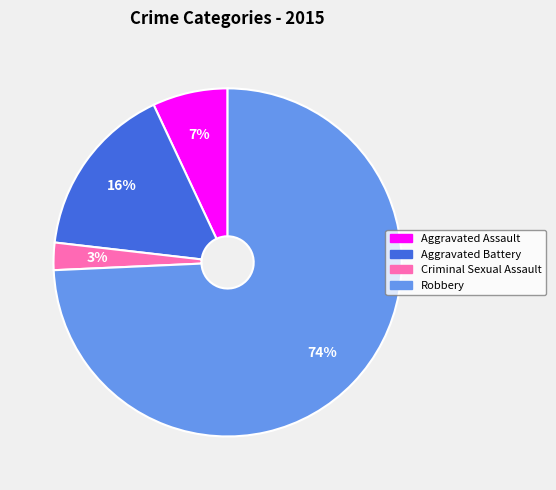

Which has a higher value, Aggravated Battery or Robbery?

Robbery